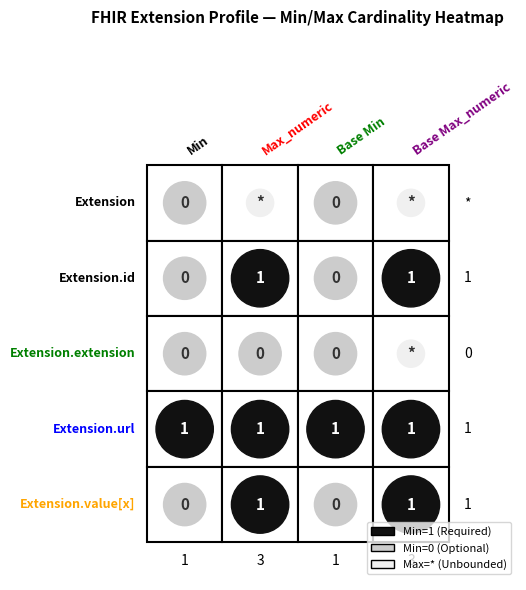

Rank the series at 1 from highest to lowest value.

Extension.url, Extension, Extension.id, Extension.extension, Extension.value[x]